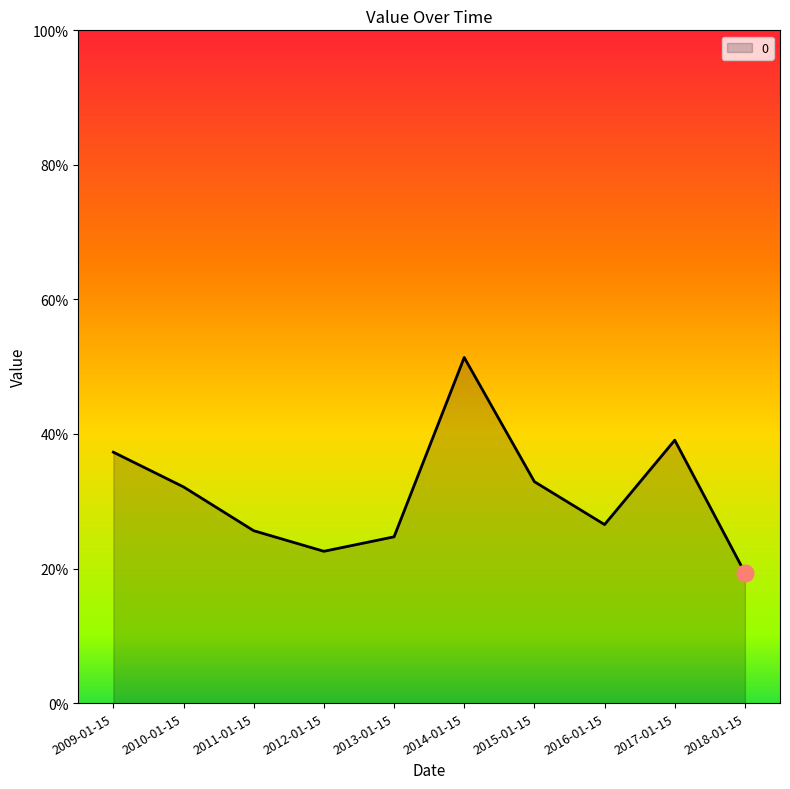

Reading left to right, transcribe all the data shown in this chart.

0.4	0.3	0.3	0.2	0.2	0.5	0.3	0.3	0.4	0.2